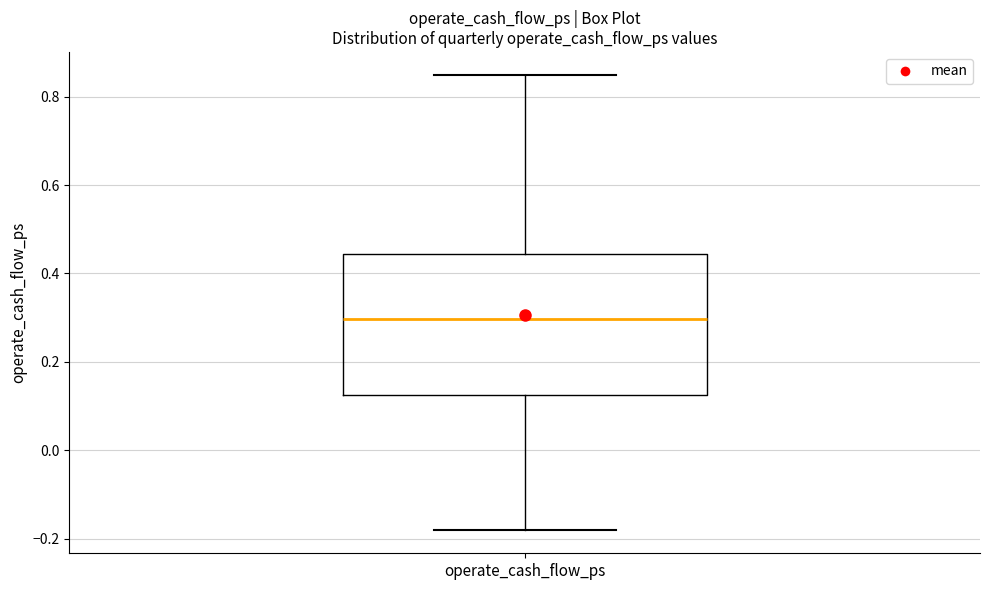

Read this box plot against the y-axis: the position of the median line, the range covered by the box, and the ends of both whiskers. The values are not printed on the chart, so give them approximately, as read against the axis.

median 0.30, box 0.12 to 0.44, whiskers -0.18 to 0.86